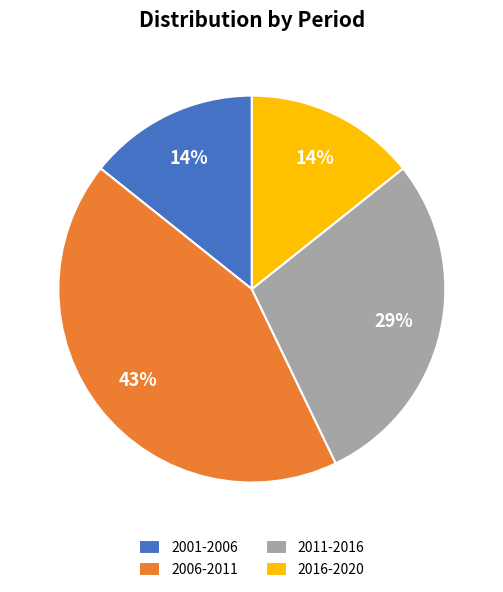

Do 2006-2011 and 2011-2016 together represent more than half of the pie?

Yes